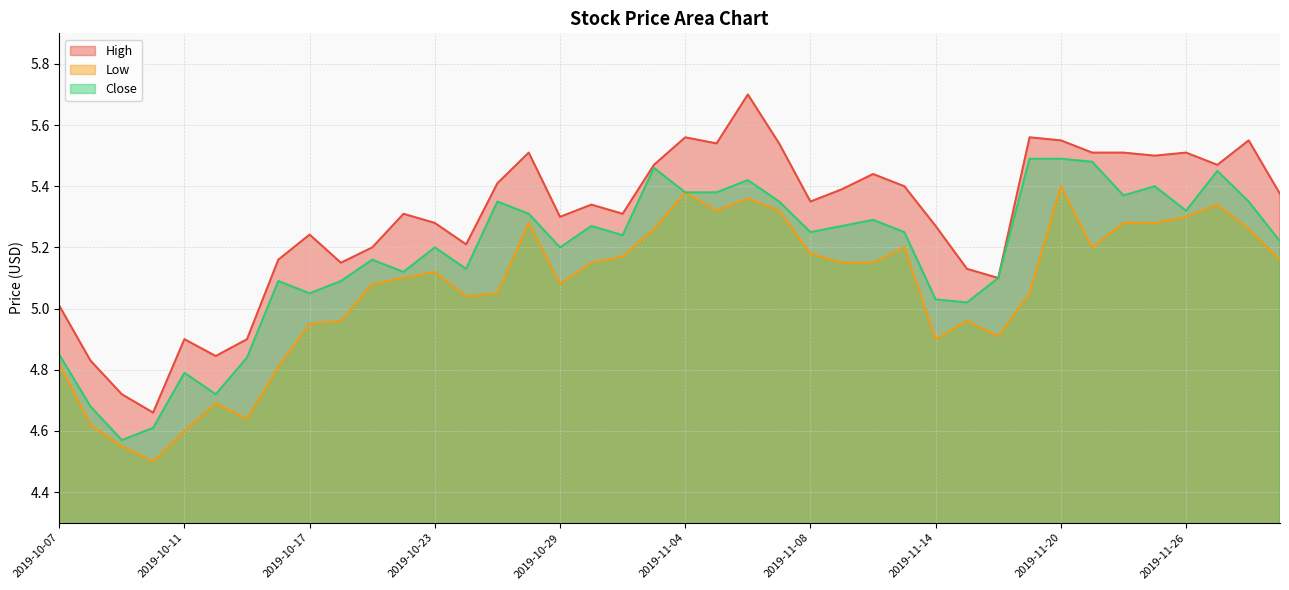

What is the difference between the maximum and minimum values in the Close series?

0.9